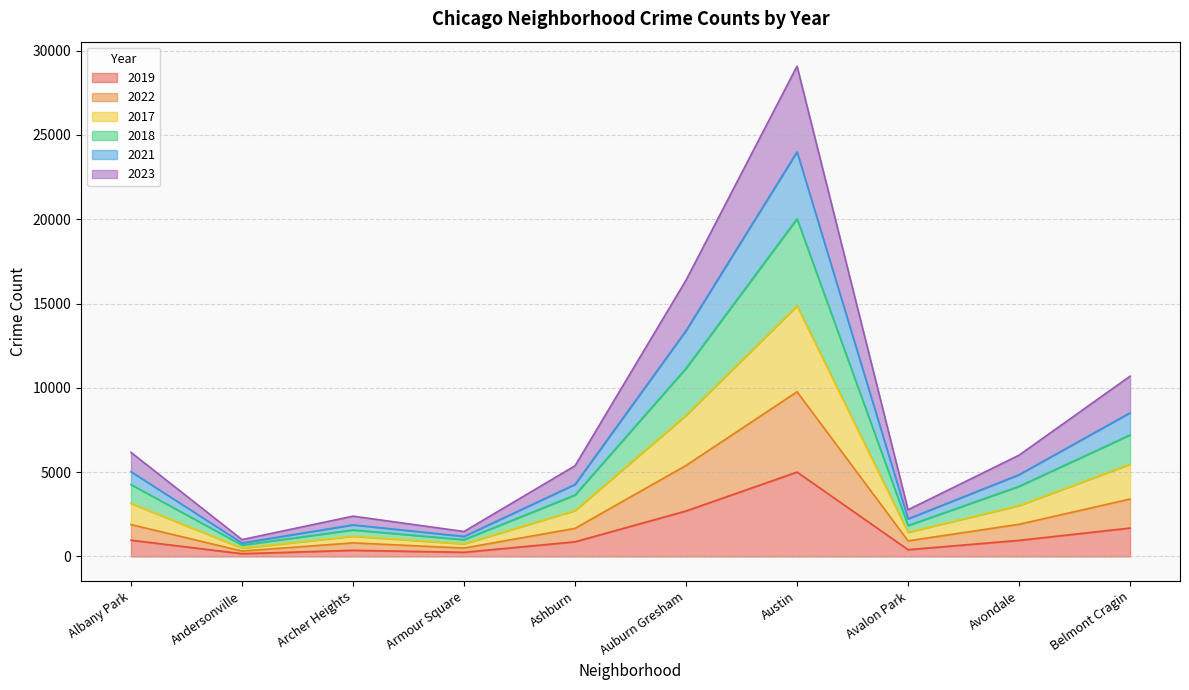

Which series has the largest range (max minus min)?

2023